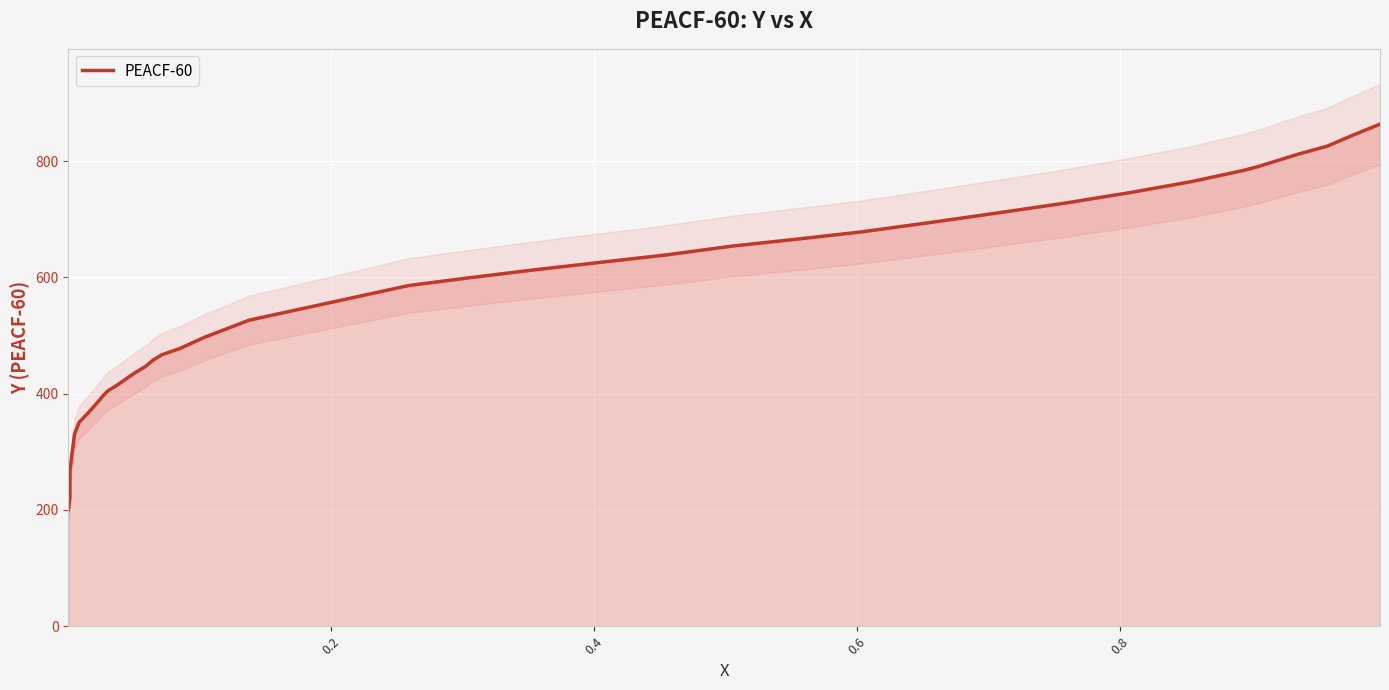

What is the sum of all values?

20923.3